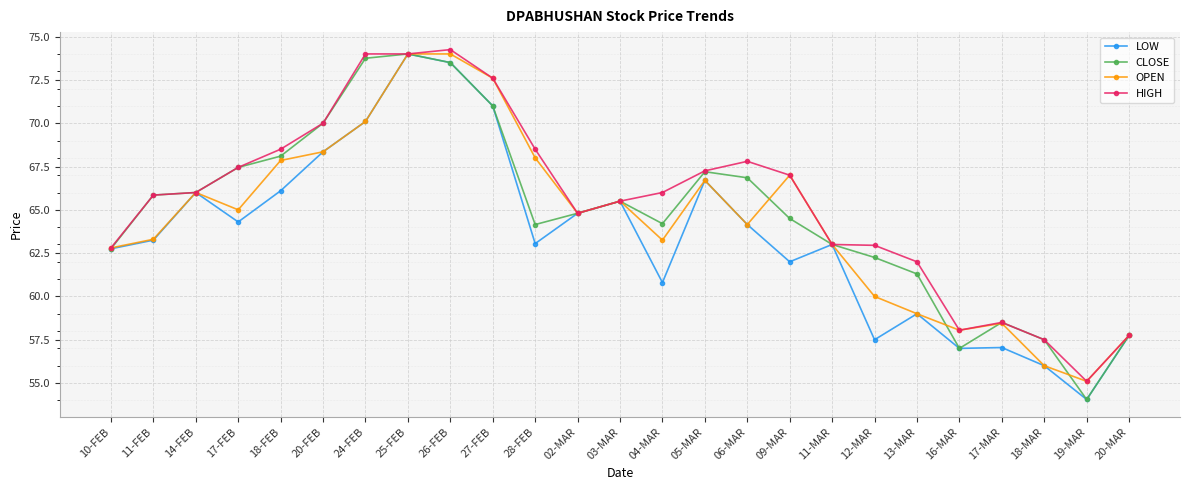

What is the minimum value for OPEN?

55.1